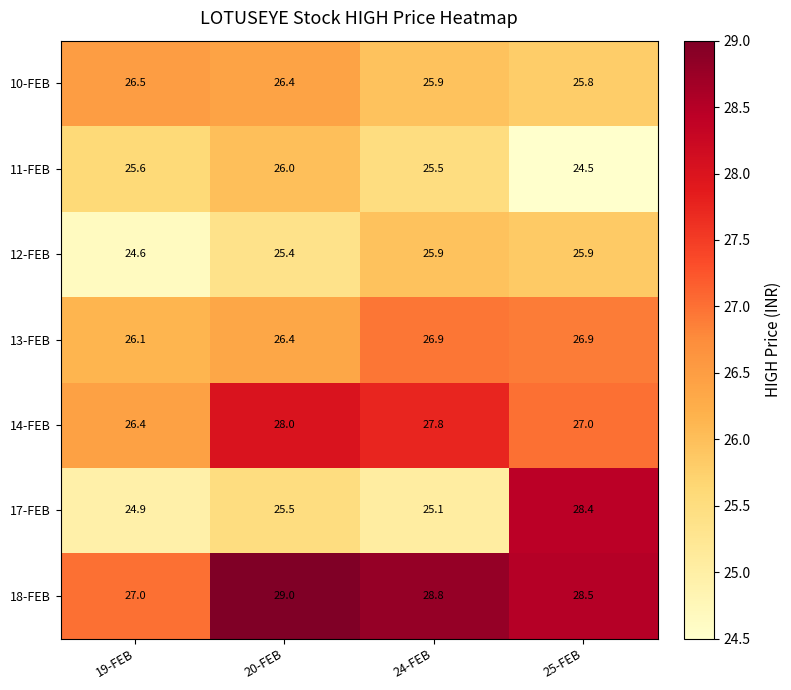

What is the spread (max minus min) of values at 20-FEB?

3.6